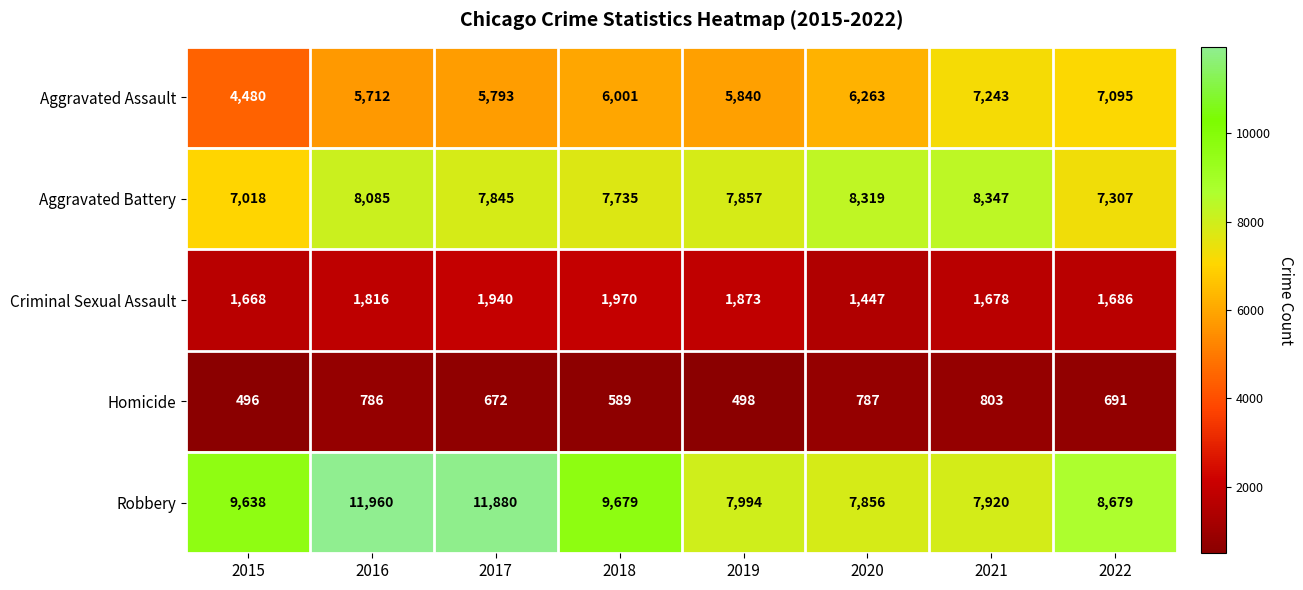

At which label does Aggravated Battery first exceed 7857?

2016